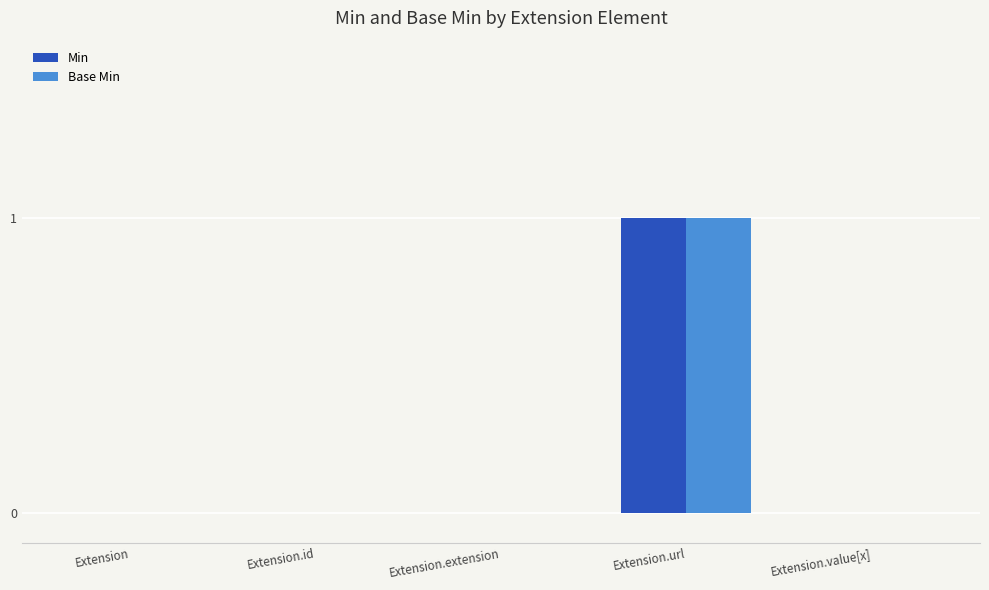

What is the sum of the Base Min values at Extension.extension and Extension.url?

1